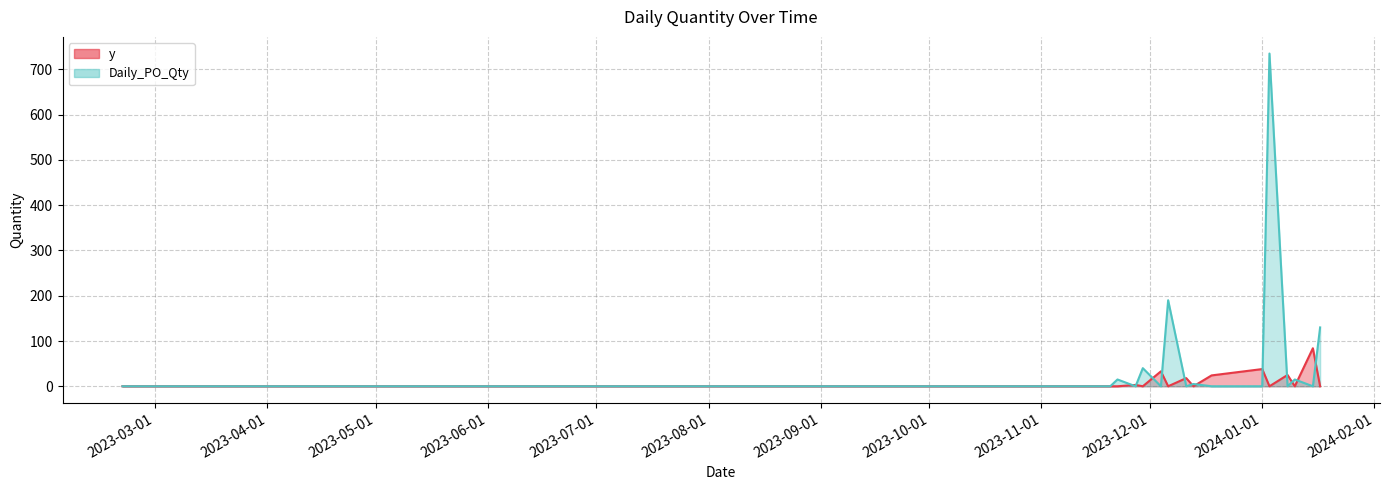

List the series in order of their peak value, lowest first.

y, Daily_PO_Qty